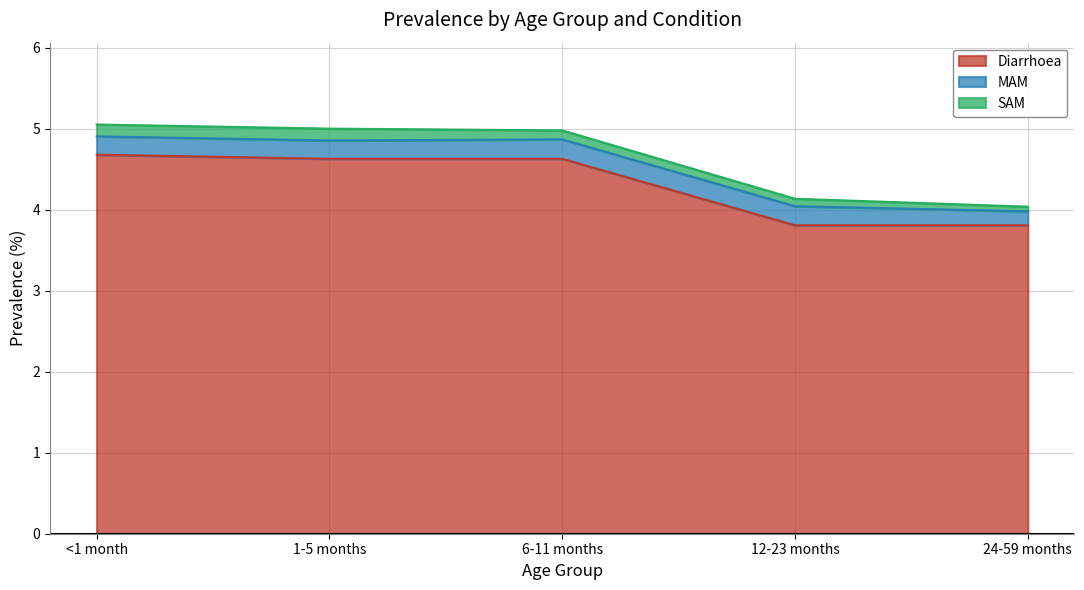

What is the value of the SAM point at the 3rd from the left?

0.1